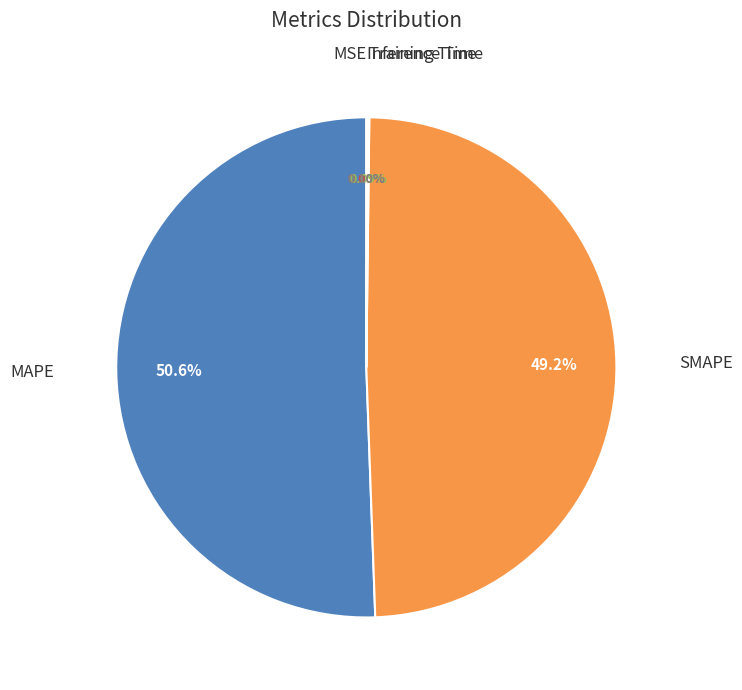

Is there any slice that represents more than half of the pie?

Yes